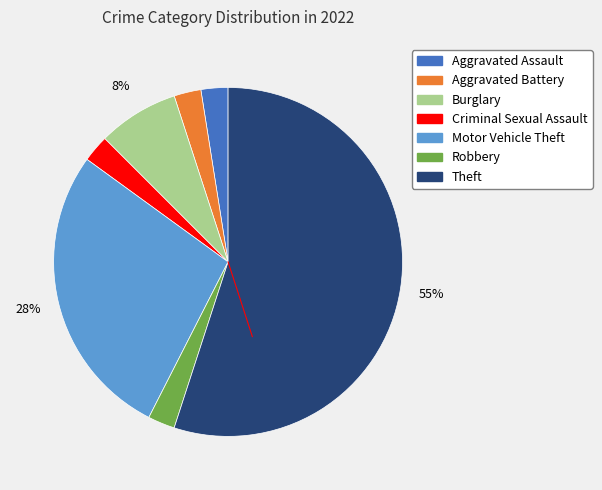

To the nearest percent, what is the difference between the Burglary and Motor Vehicle Theft slice percentages?

20%